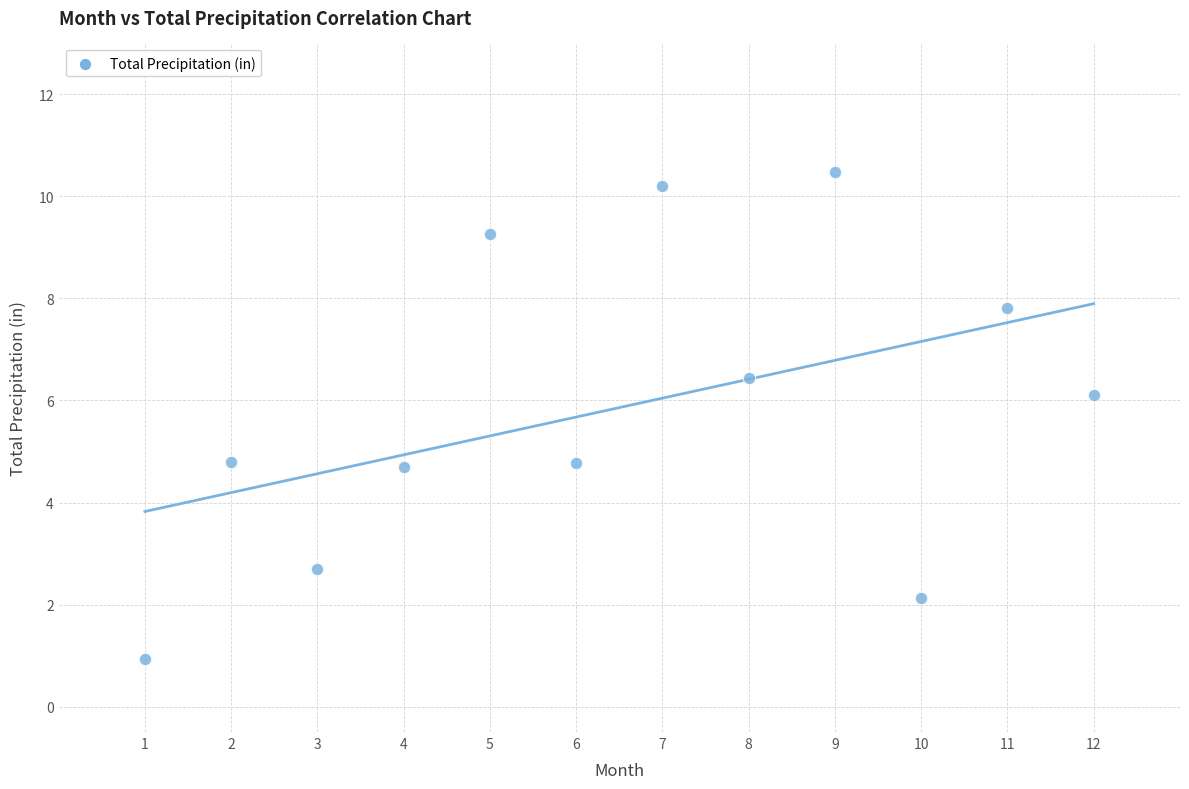

What is the average X value?

6.5